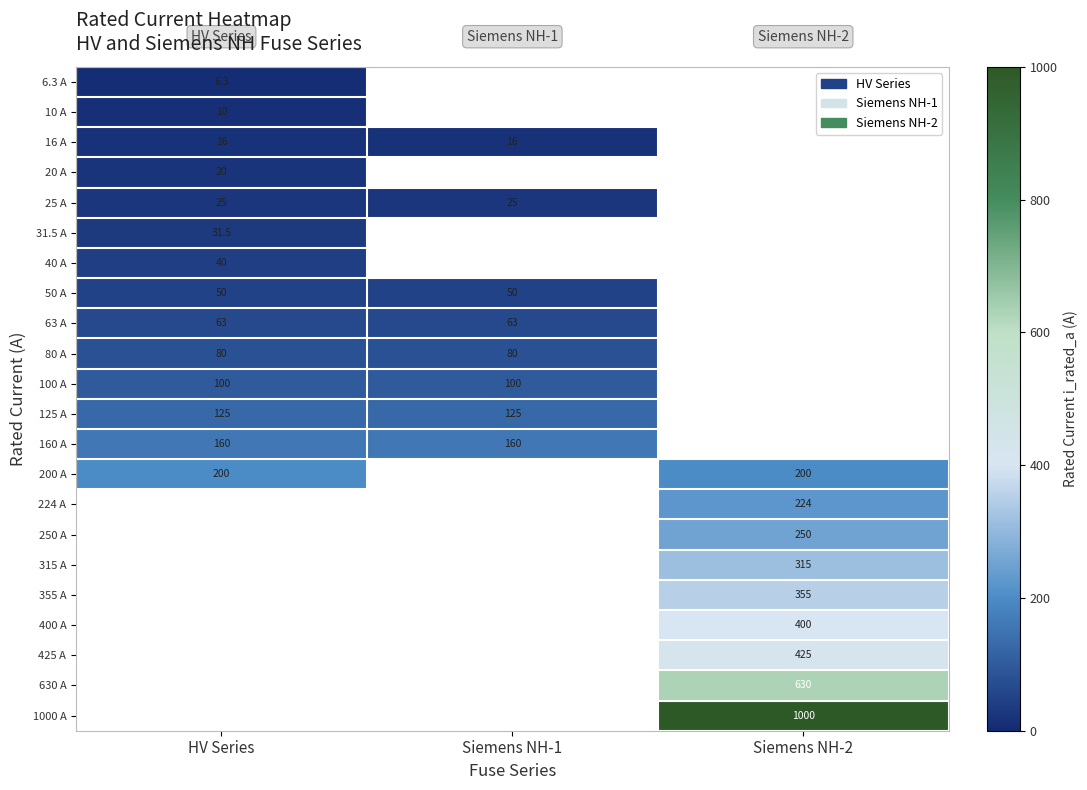

The 31.5 A series shows 14.3 at HV Series. True or false?

False